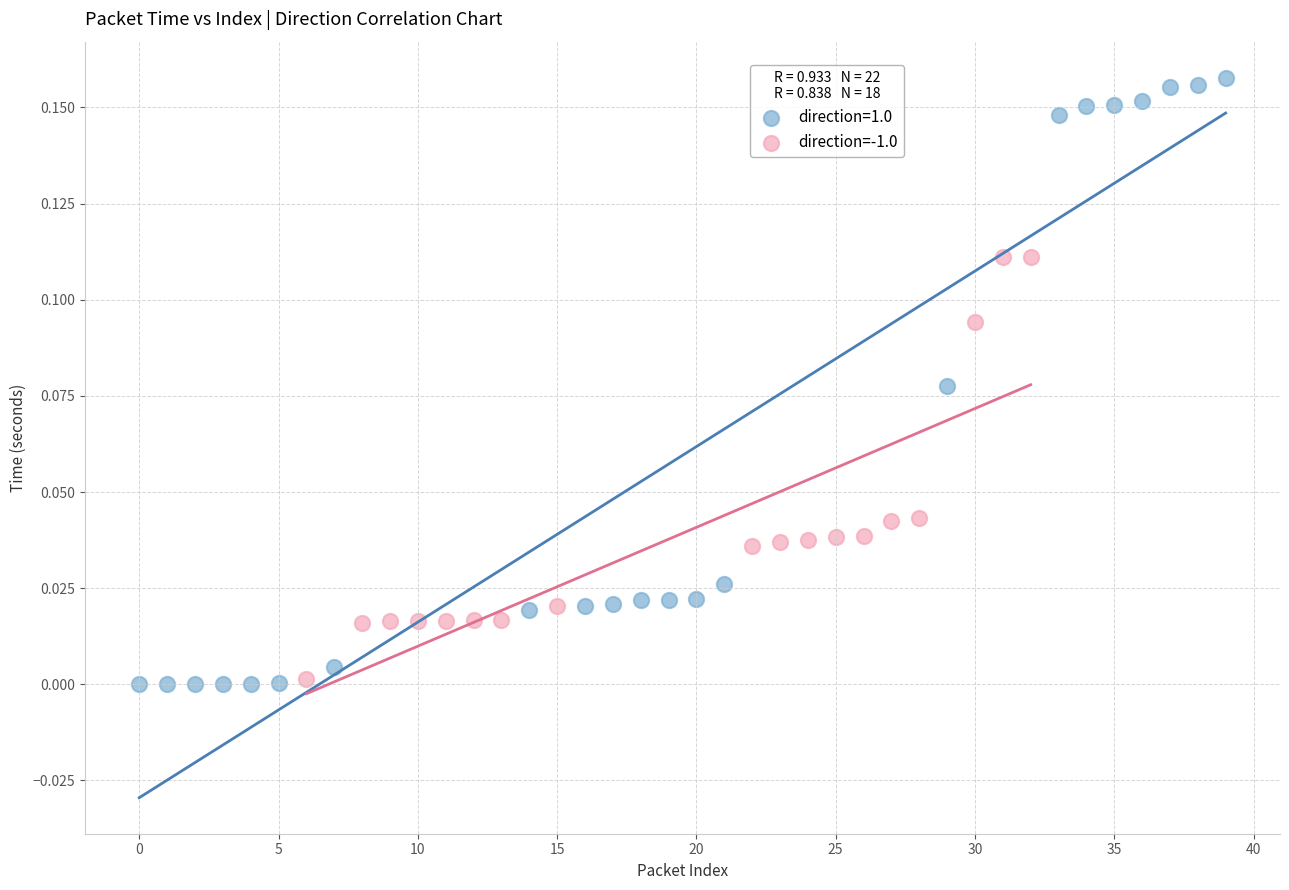

Which series reaches the maximum Y coordinate?

direction=1.0